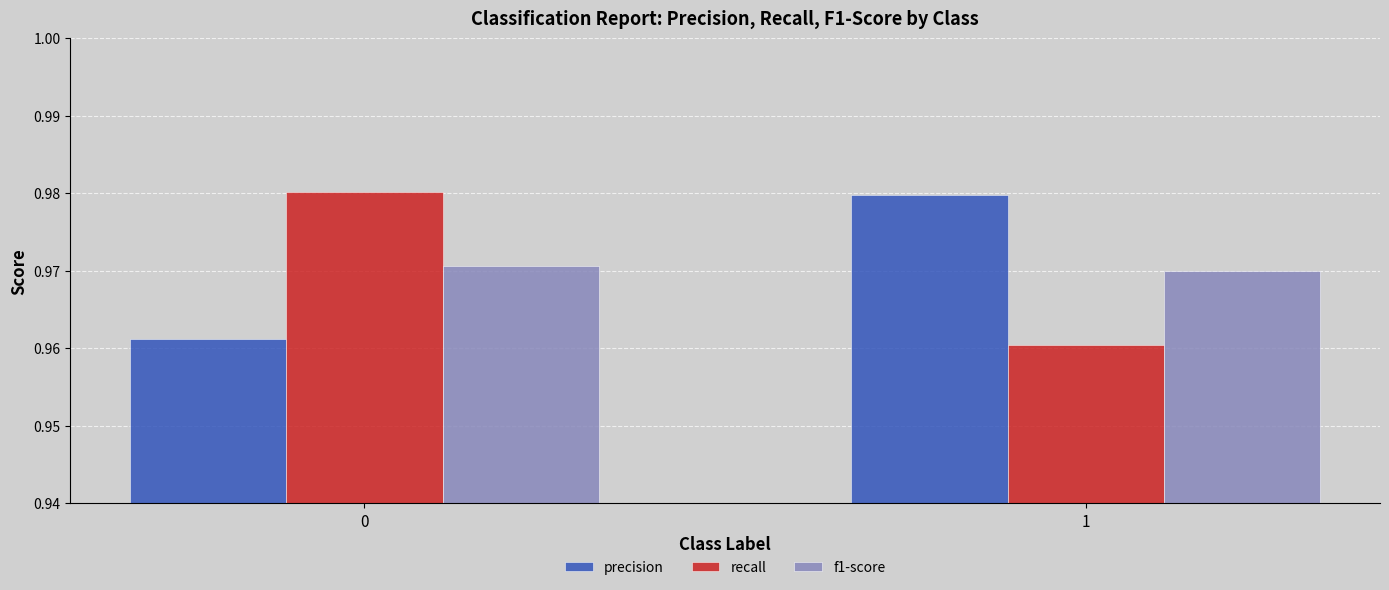

Are the bars horizontal?

No